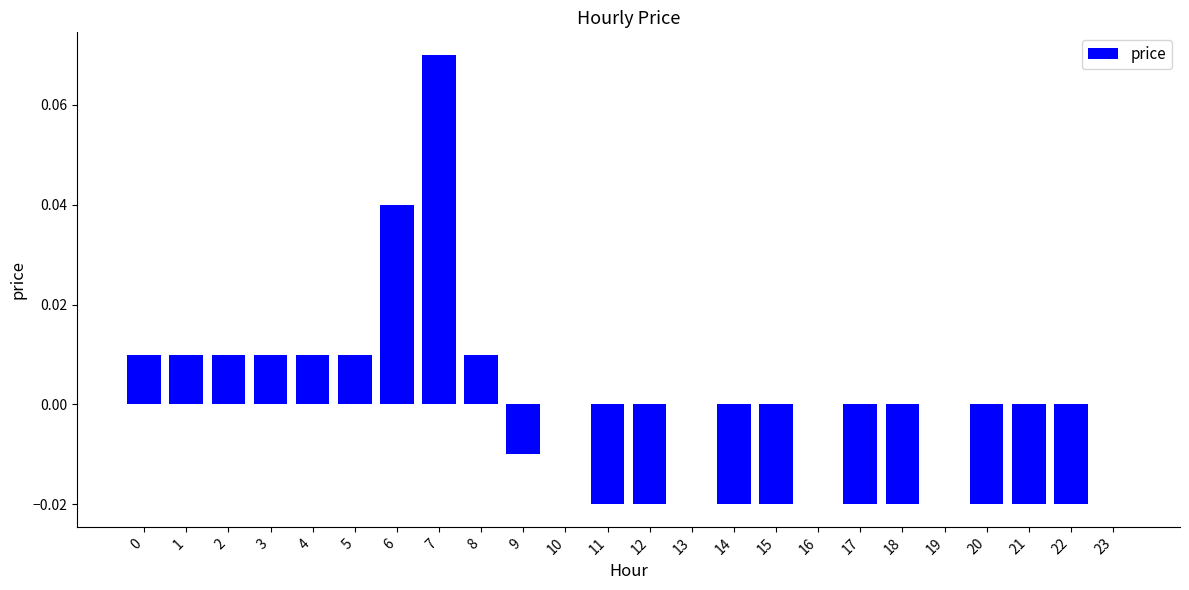

Between 6 and 10, which is larger?

6